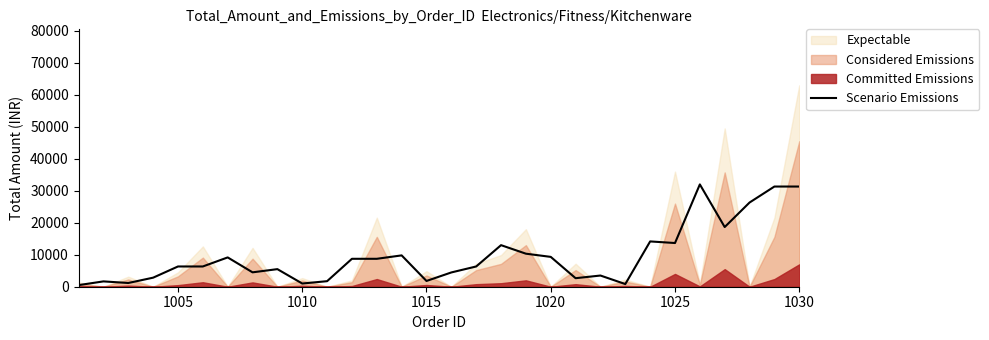

How many interior local peaks (higher than both neighbors) does the data have?

8